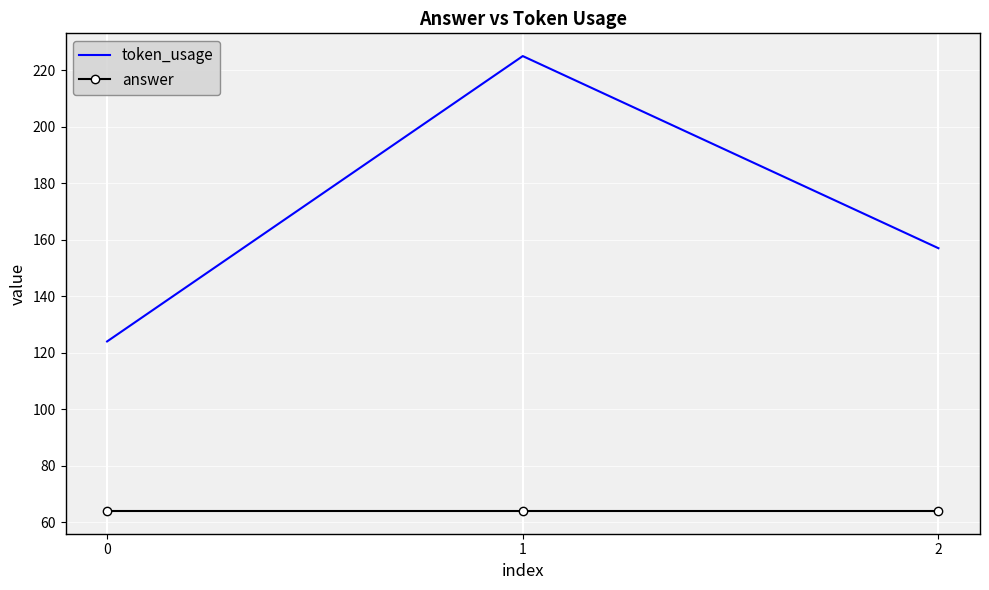

The value of answer at 2 is 100. True or false?

False